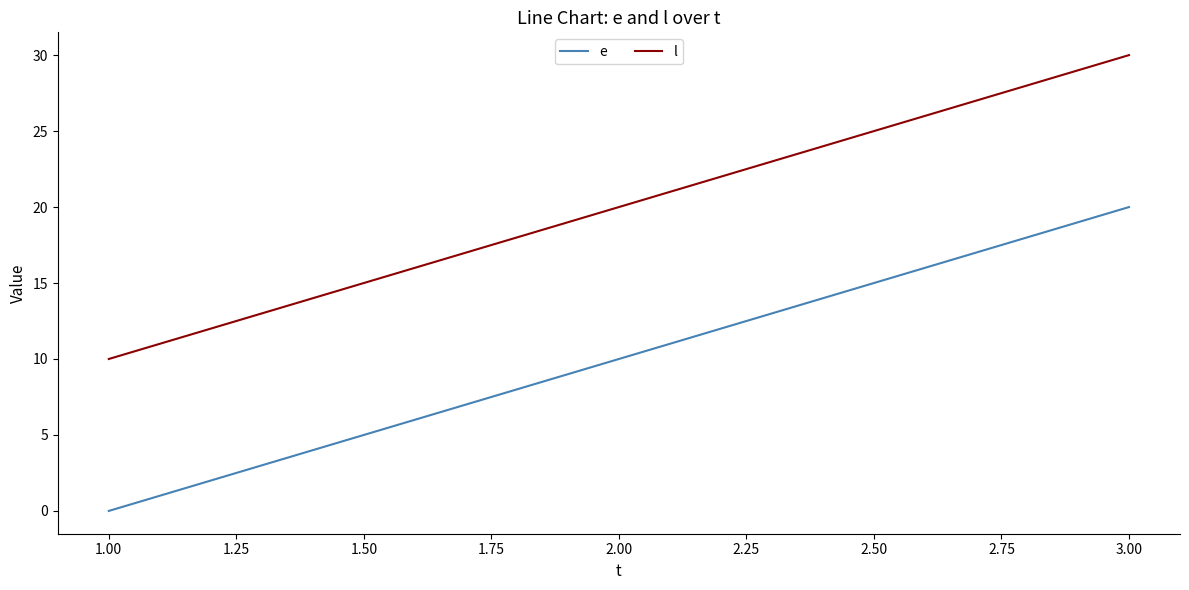

What are all the series names shown in the legend?

e, l